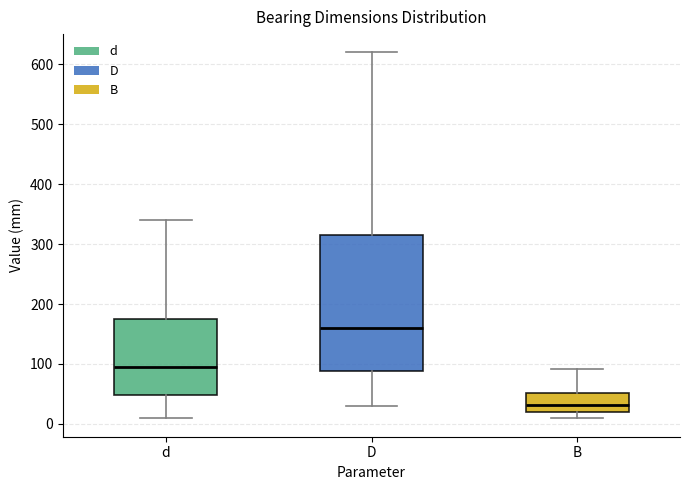

Where does the median line of the box for B sit on the y-axis? The values are not printed on the chart, so give them approximately, as read against the axis.

30